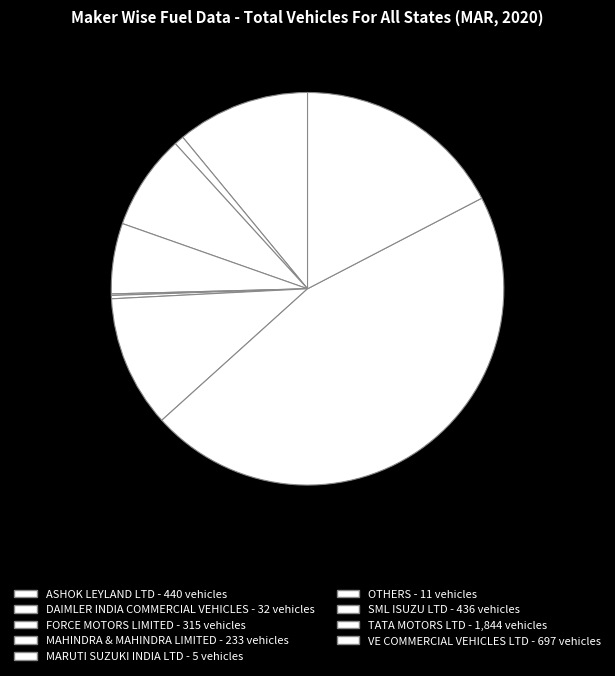

Is it true that ASHOK LEYLAND LTD is 11% of the pie?

True